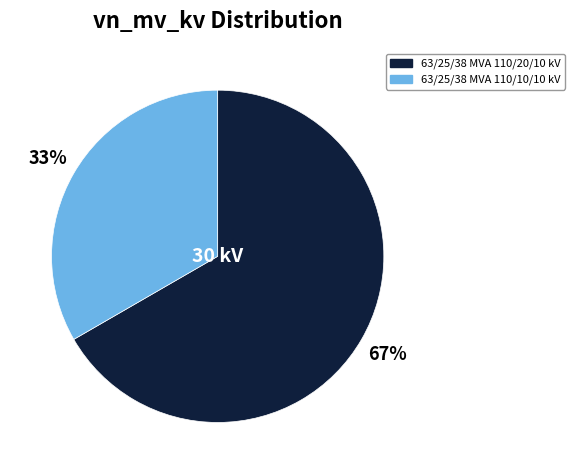

Is there any slice that represents more than half of the pie?

Yes